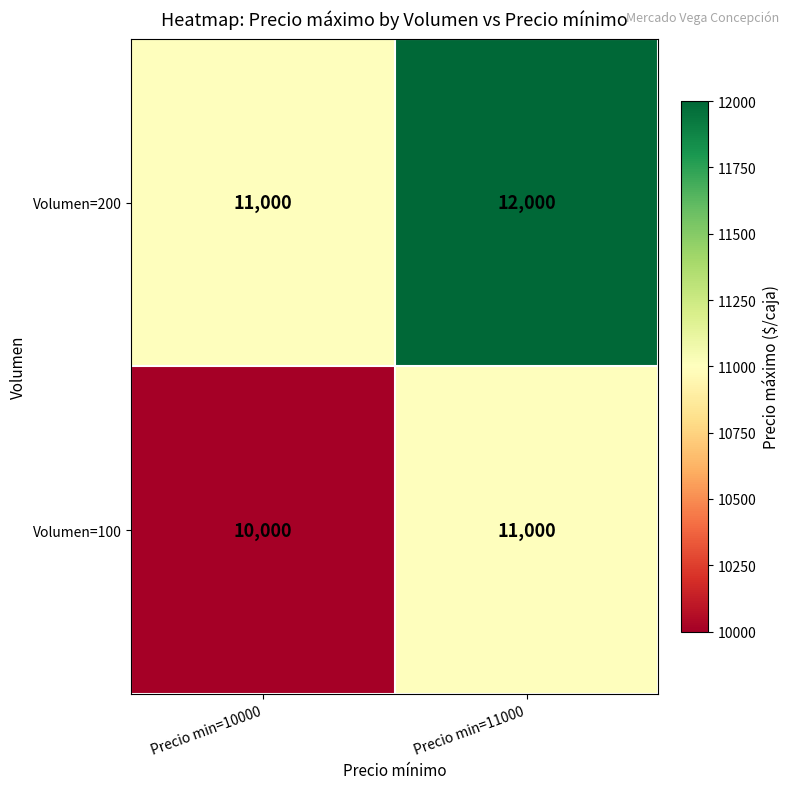

Is it true that Volumen=200 equals 12000 at Precio min=11000?

True